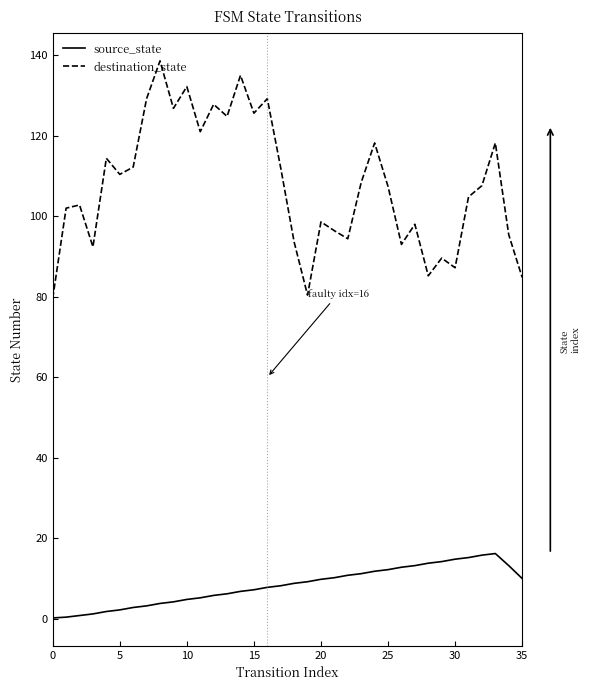

What is the maximum value for source_state?

16.2